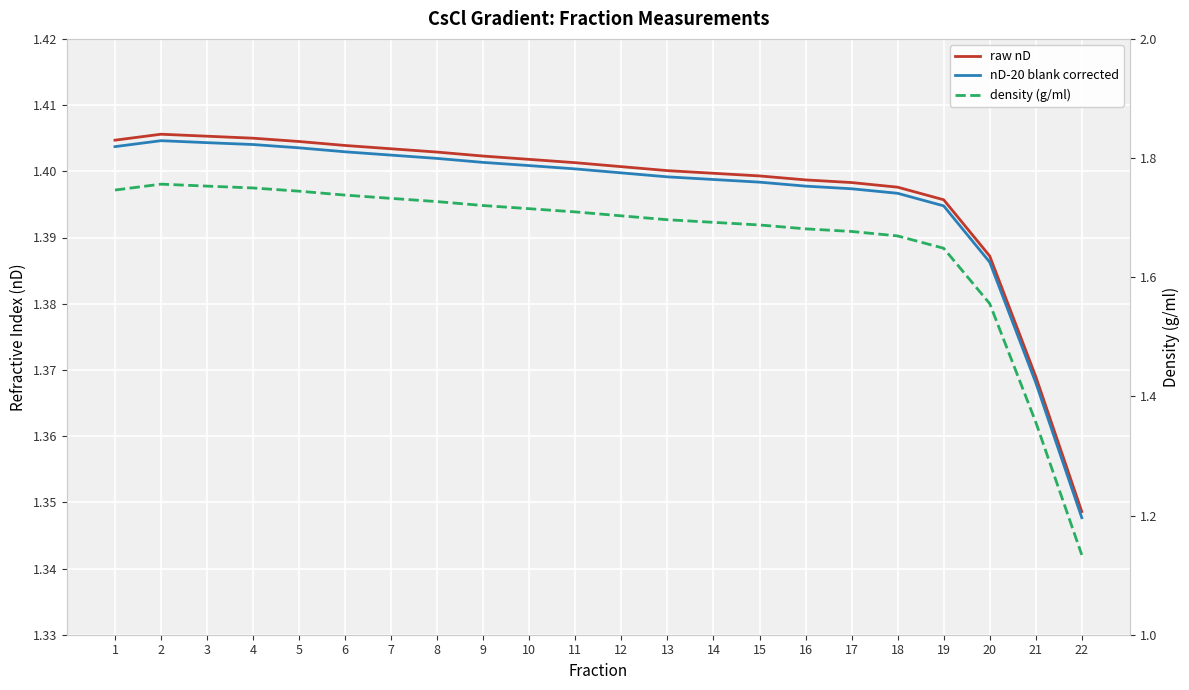

True or false: density (g/ml) has more than 0 points higher than both neighbors.

True